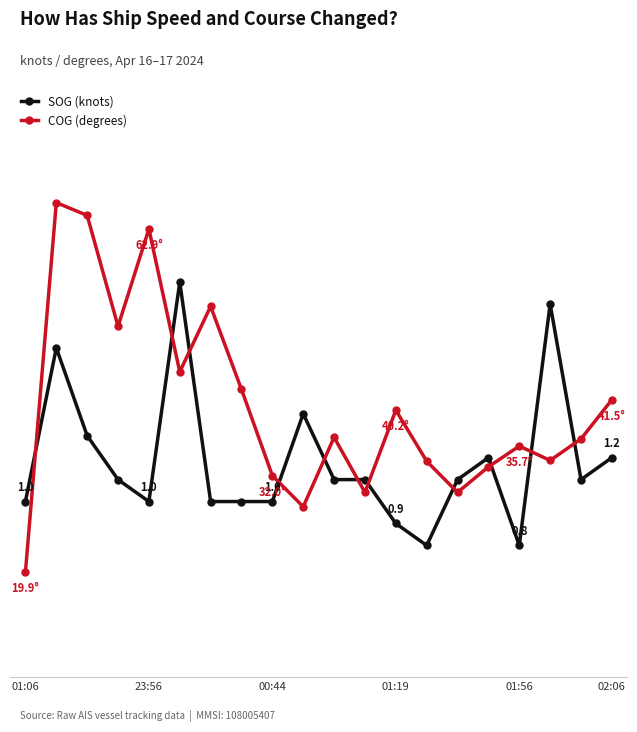

Does the chart have visible grid lines?

No